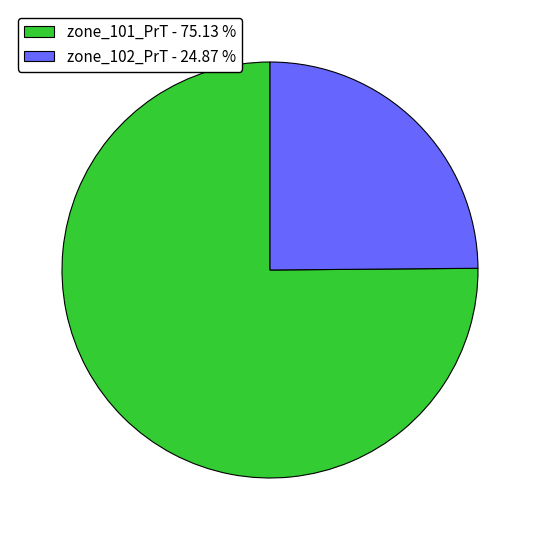

Is the sum of zone_101_PrT - 75.13 % and zone_102_PrT - 24.87 % greater than half?

Yes